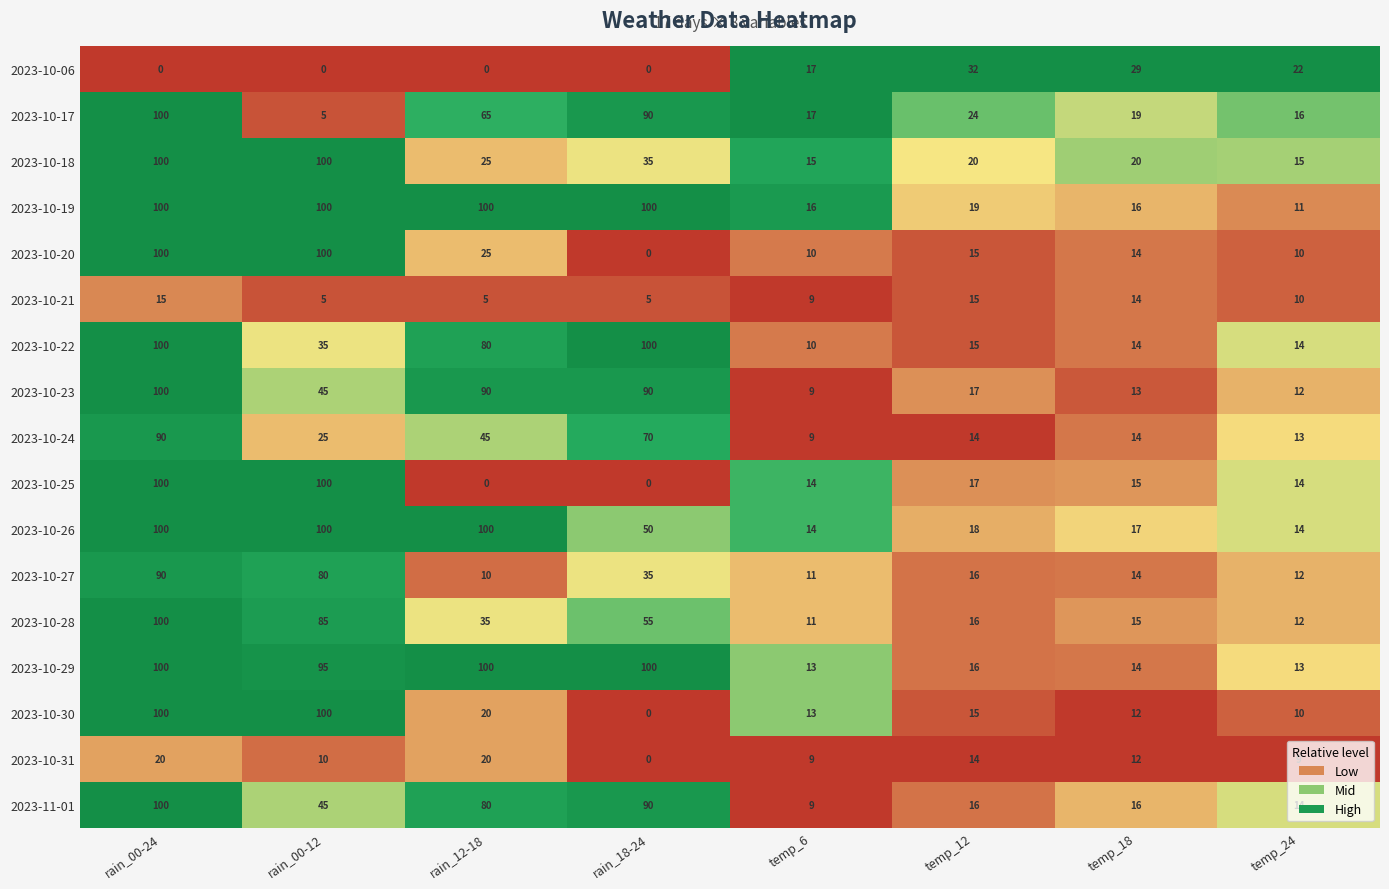

How many values in the 2023-10-18 series exceed 25?

3